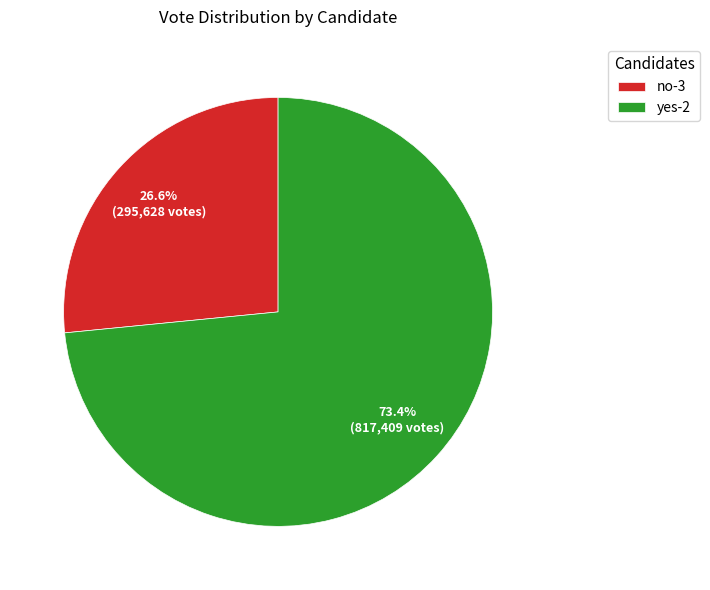

Rank the categories by value from lowest to highest.

no-3, yes-2